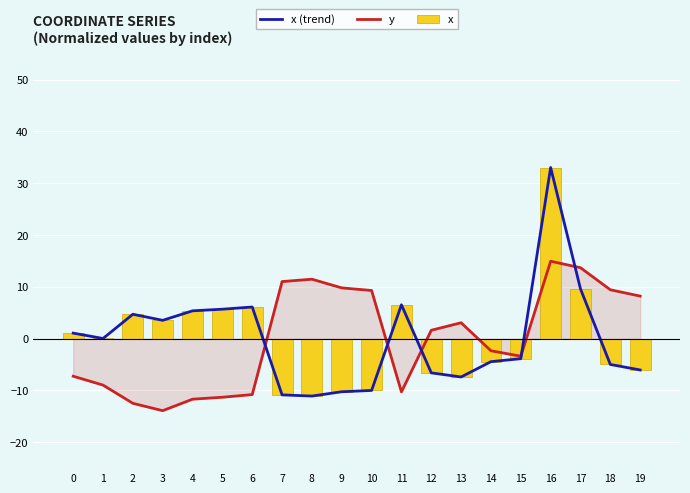

Are the bars grouped side by side (vs. stacked)?

Yes